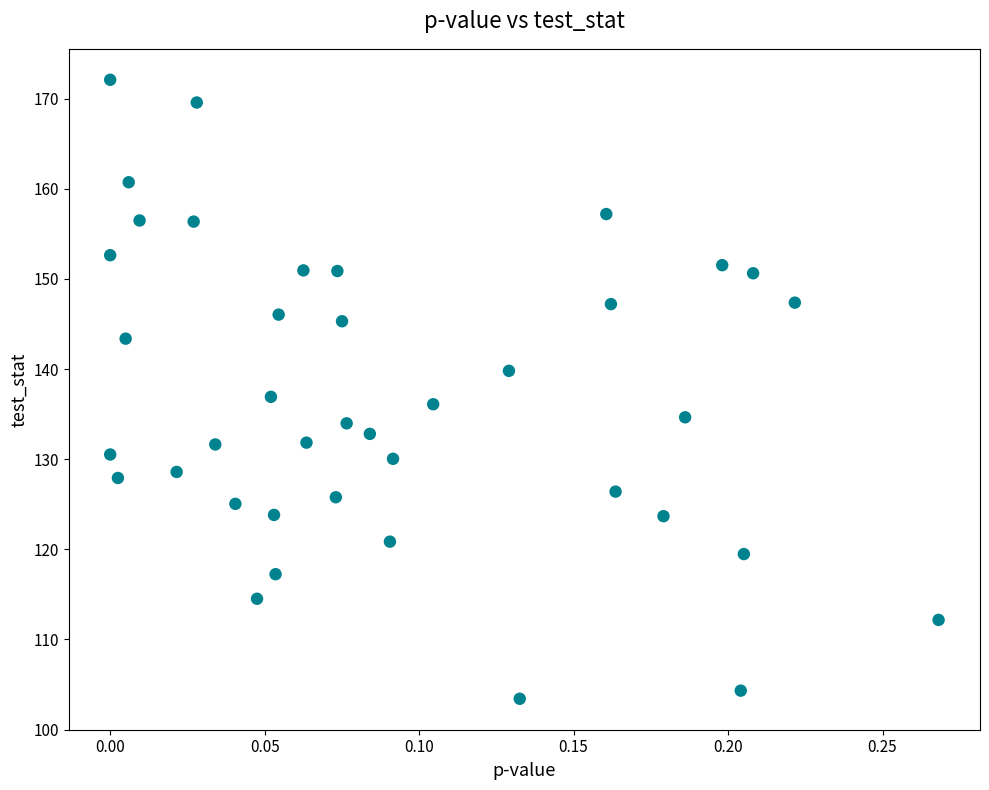

What is the range of Y values (max minus min)?

68.7